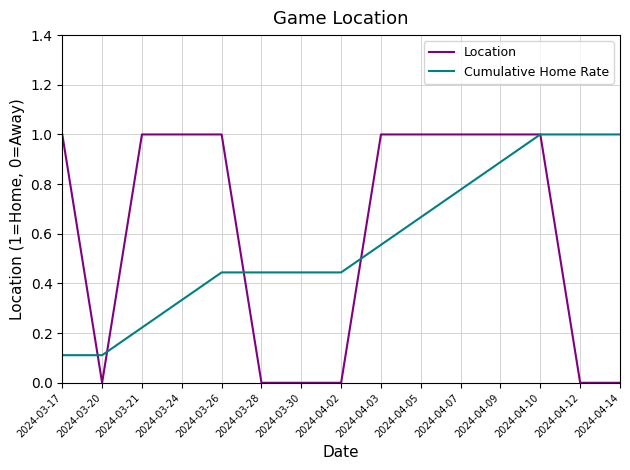

Which series has the widest spread of values?

Location